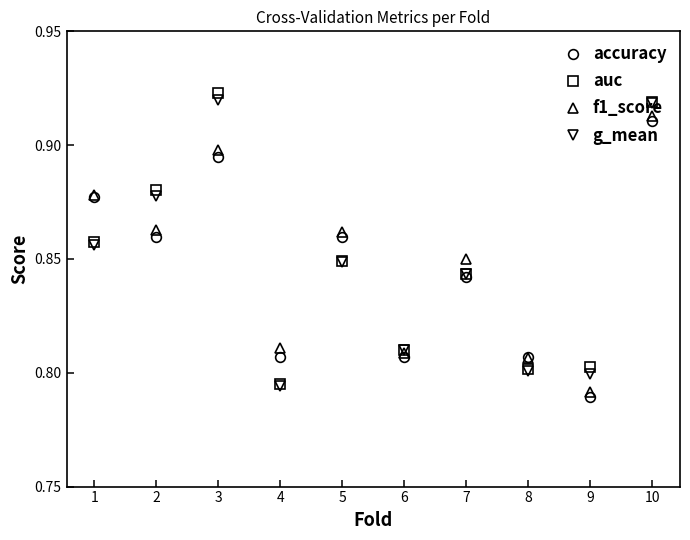

At which label does accuracy reach its peak?

10